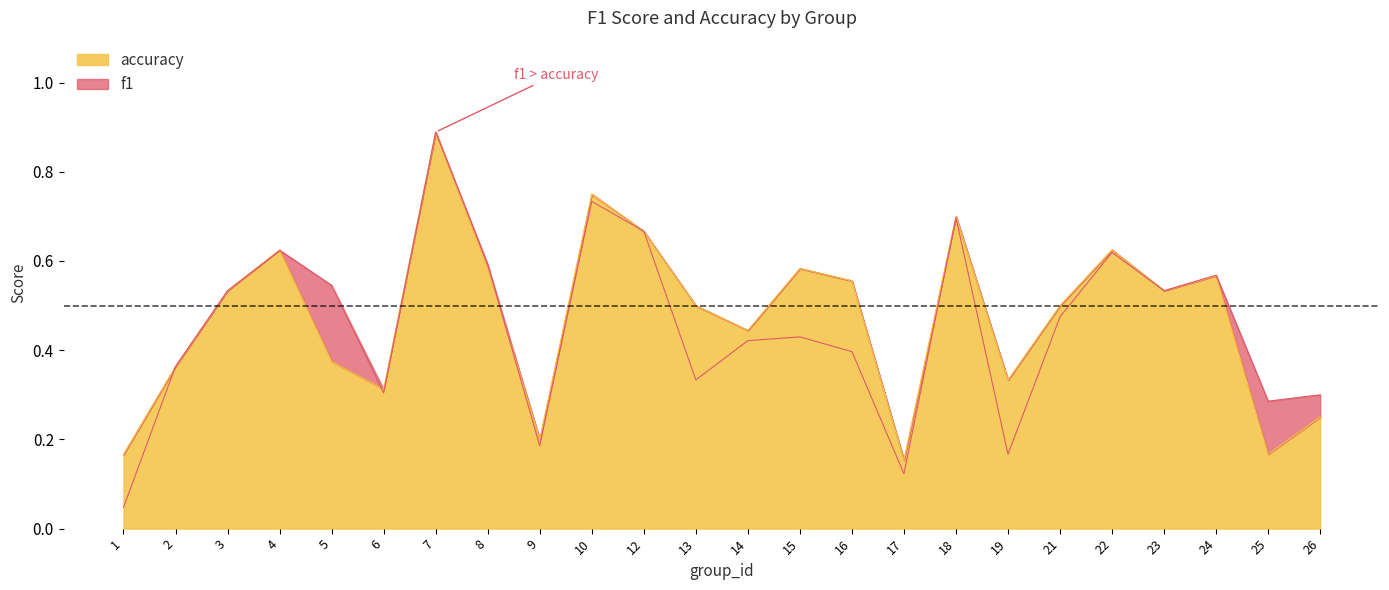

Reading left to right, transcribe all the data shown in this chart.

f1: 0.0	0.4	0.5	0.6	0.5	0.3	0.9	0.6	0.2	0.7	0.7	0.3	0.4	0.4	0.4	0.1	0.7	0.2	0.5	0.6	0.5	0.6	0.3	0.3
accuracy: 0.2	0.4	0.5	0.6	0.4	0.3	0.9	0.6	0.2	0.8	0.7	0.5	0.4	0.6	0.6	0.2	0.7	0.3	0.5	0.6	0.5	0.6	0.2	0.2